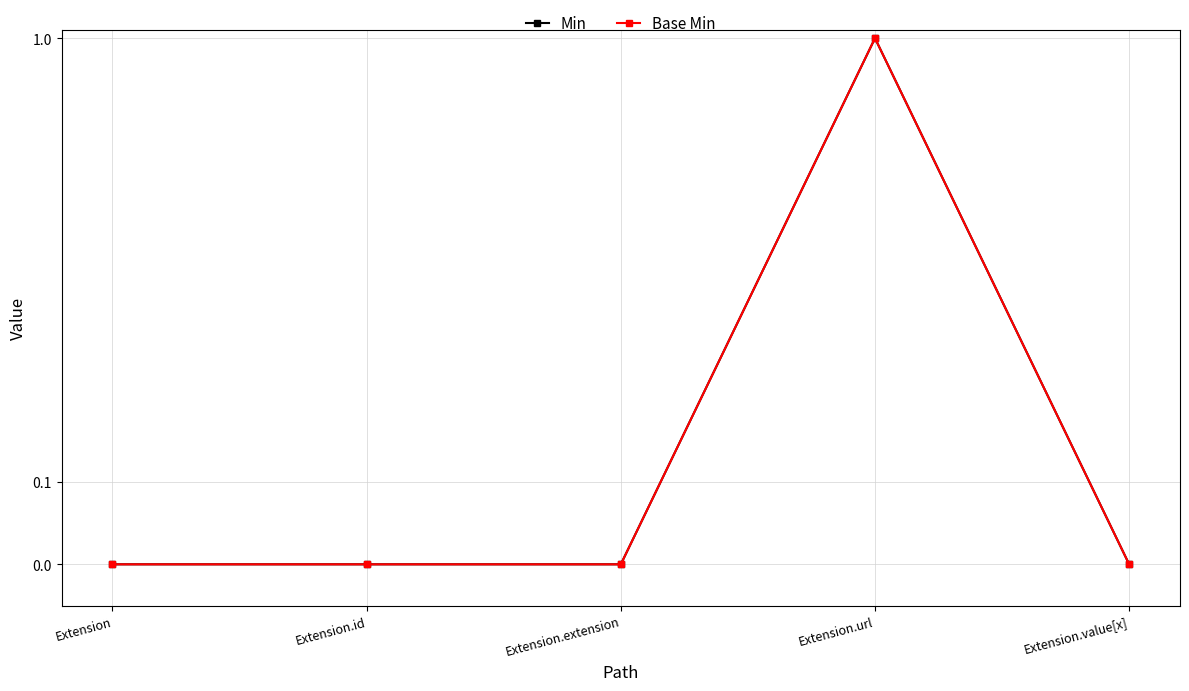

The value of Base Min at Extension is 0. True or false?

True